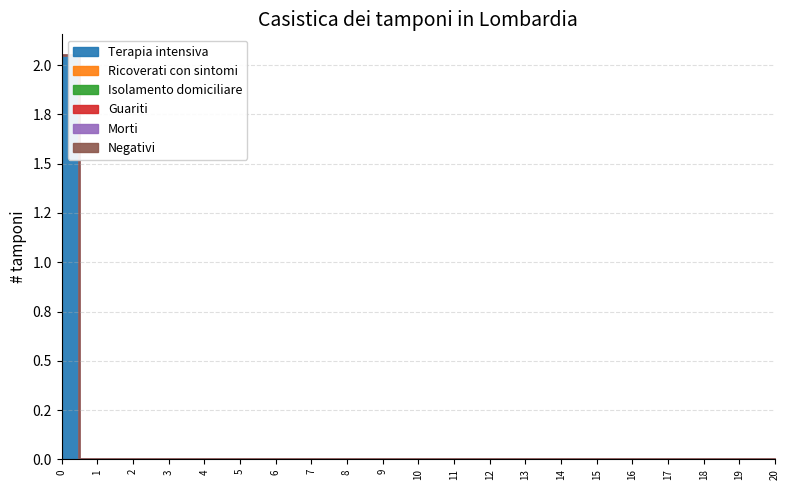

How many lines are shown in the chart?

6